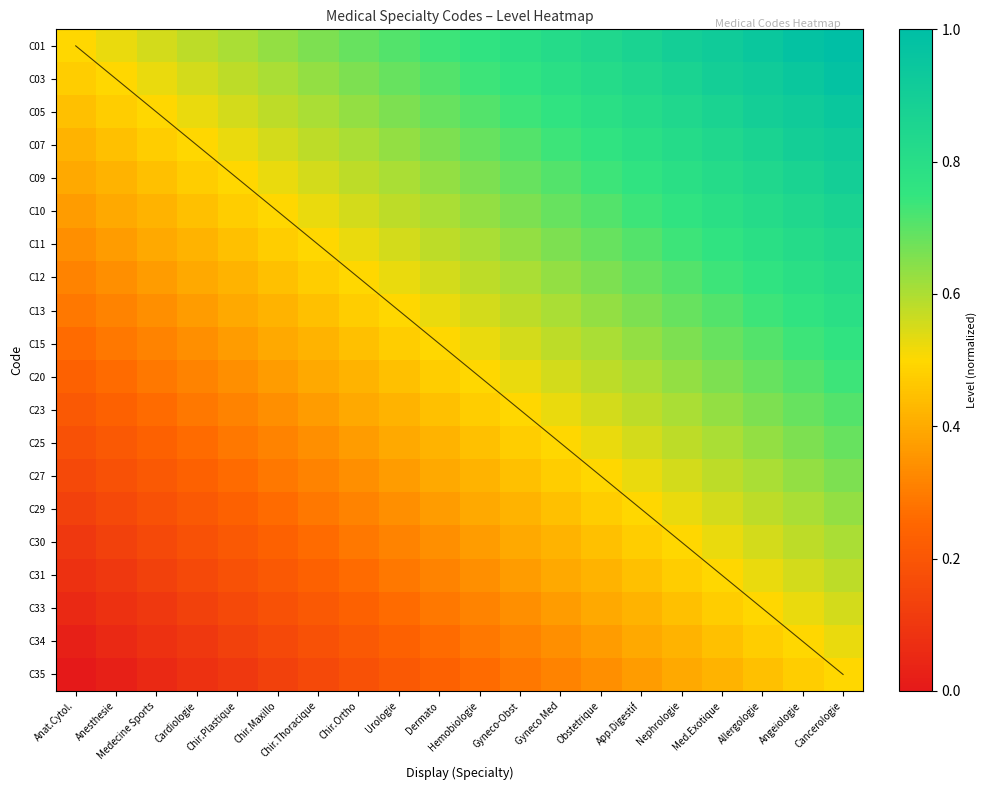

Which category has the lowest value in the C34 series?

Anat.Cytol.